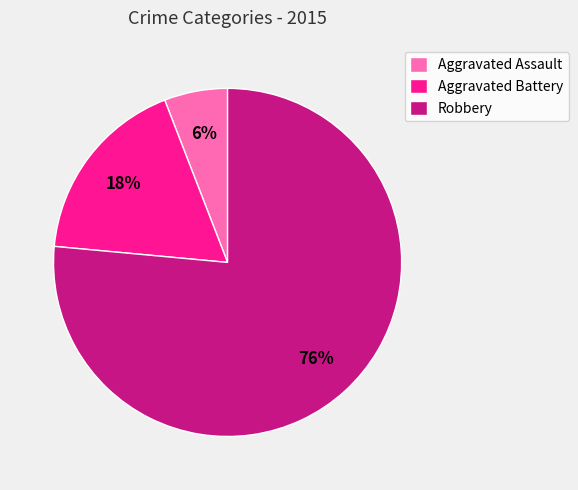

True or false: Aggravated Assault accounts for 6% of the total.

True